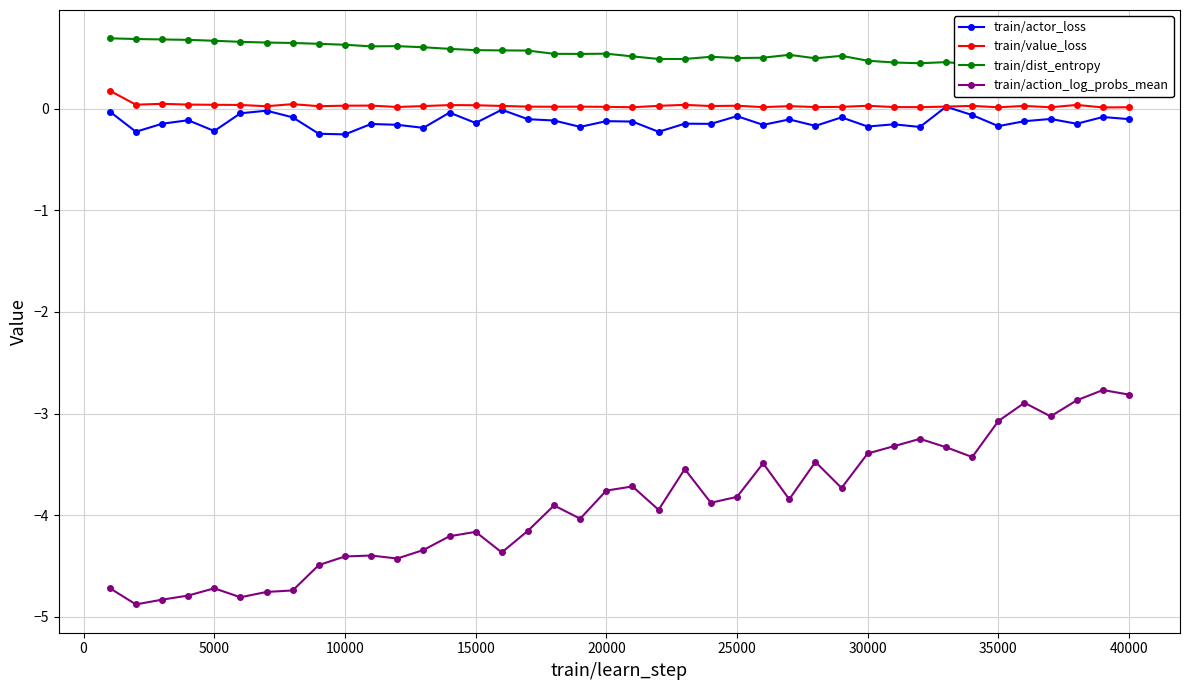

How many series are shown in this chart?

4